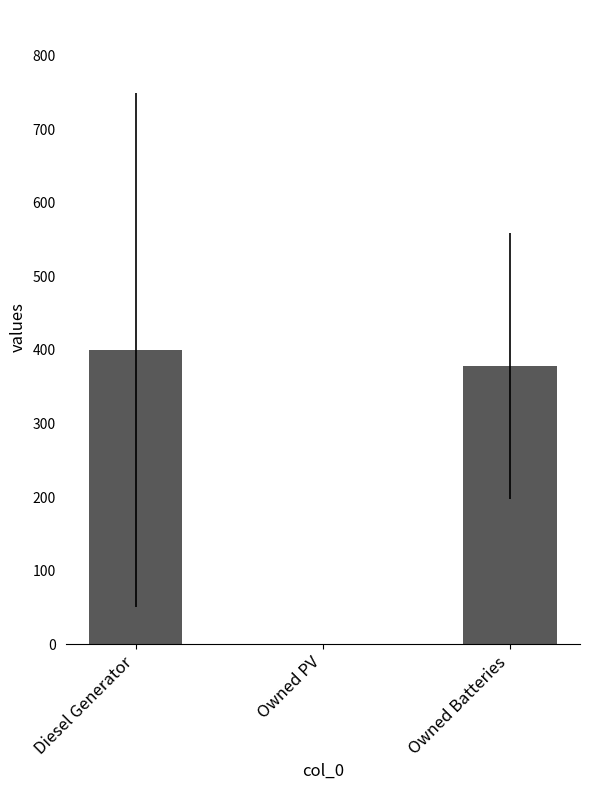

What is the sum of all values?

778